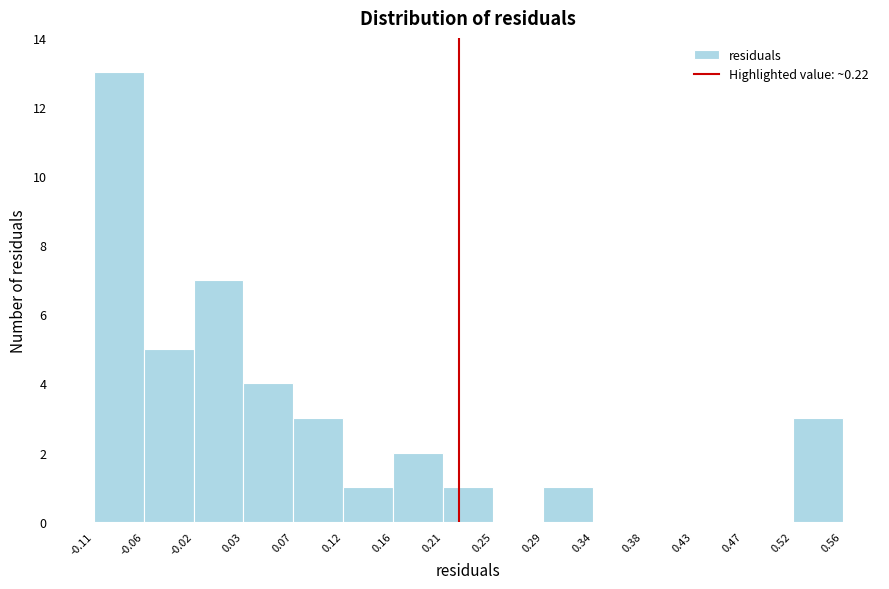

What is the height of the bar covering 0.12 to 0.16 on the x-axis? The values are not printed on the chart, so give them approximately, as read against the axis.

1